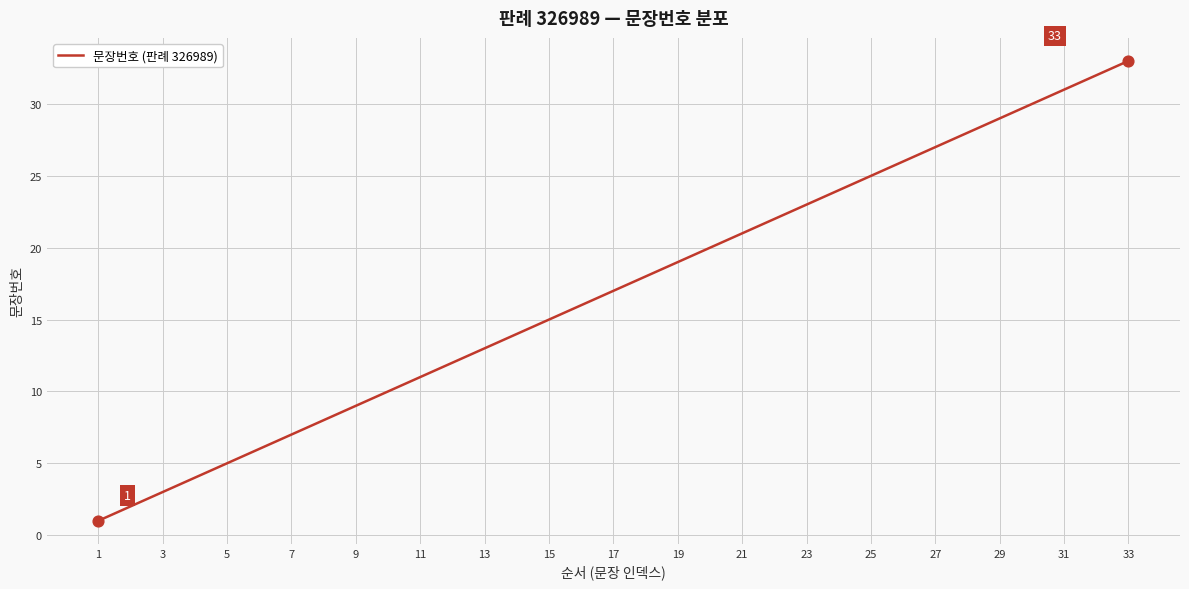

What is the difference between the maximum and minimum values?

32